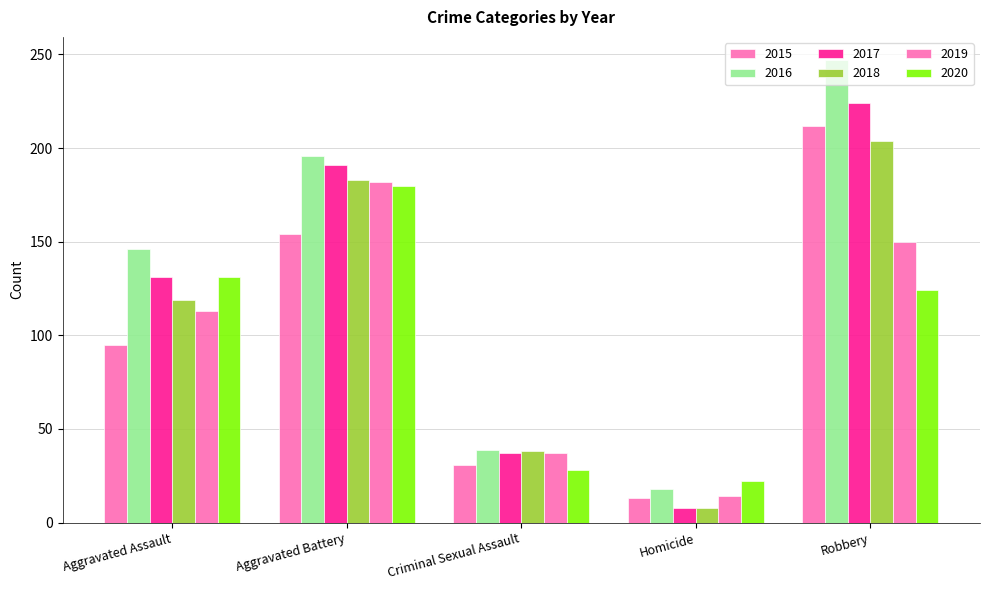

Which series has the largest range (max minus min)?

2016